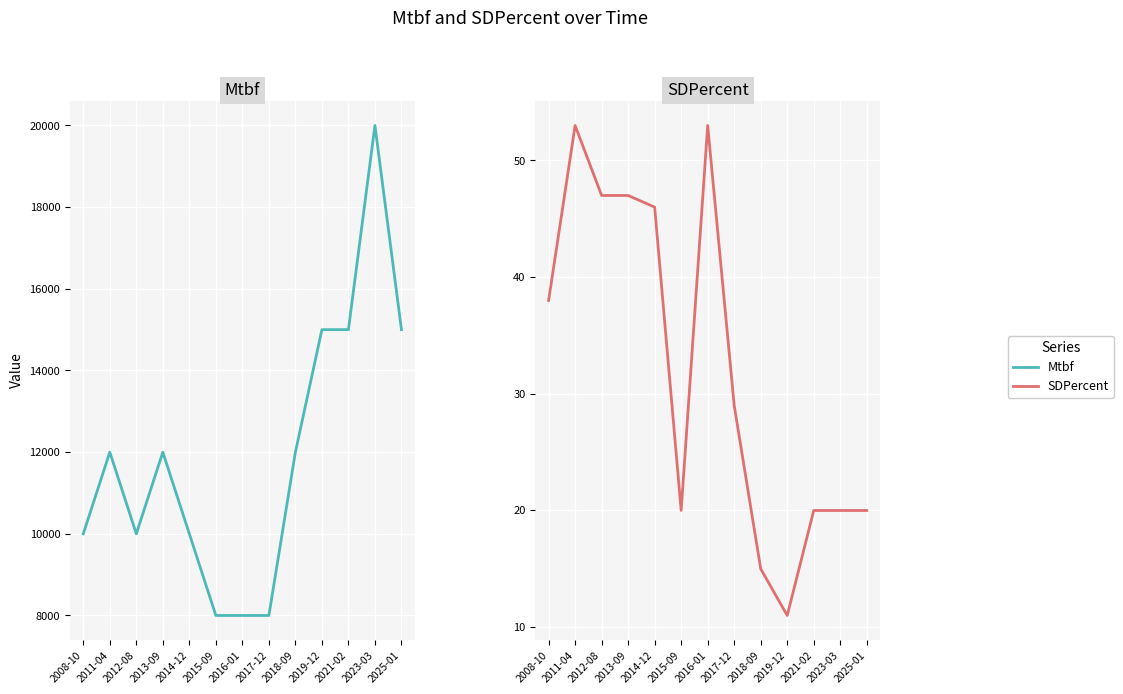

Count the Mtbf values in the range 10000 to 15000.

9